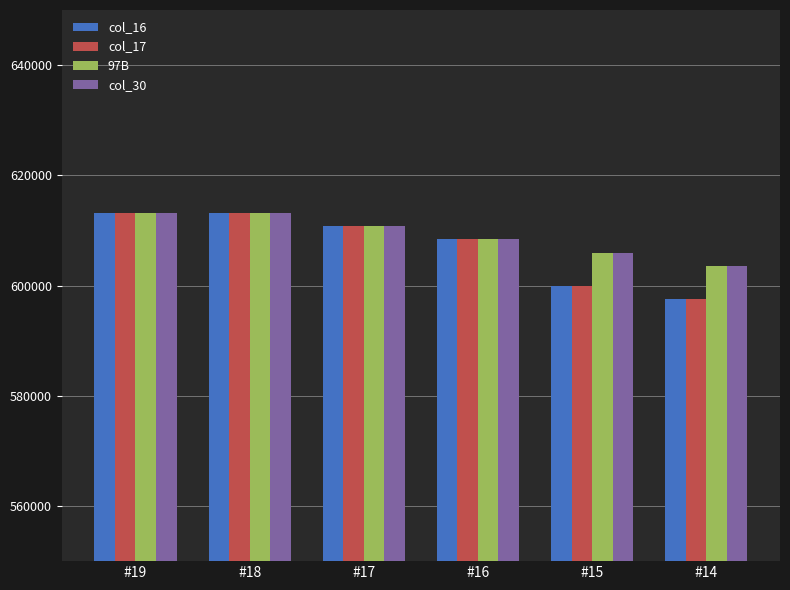

What is the value of the col_30 bar at the 5th from the left?

606000